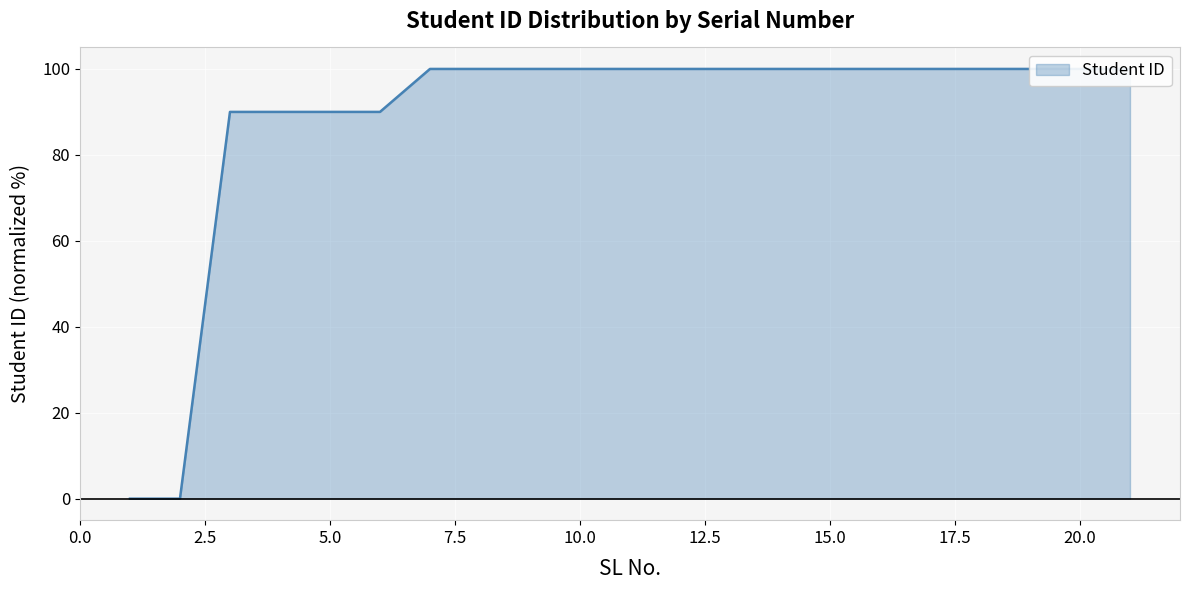

True or false: there are more than 1 points higher than both neighbors.

False